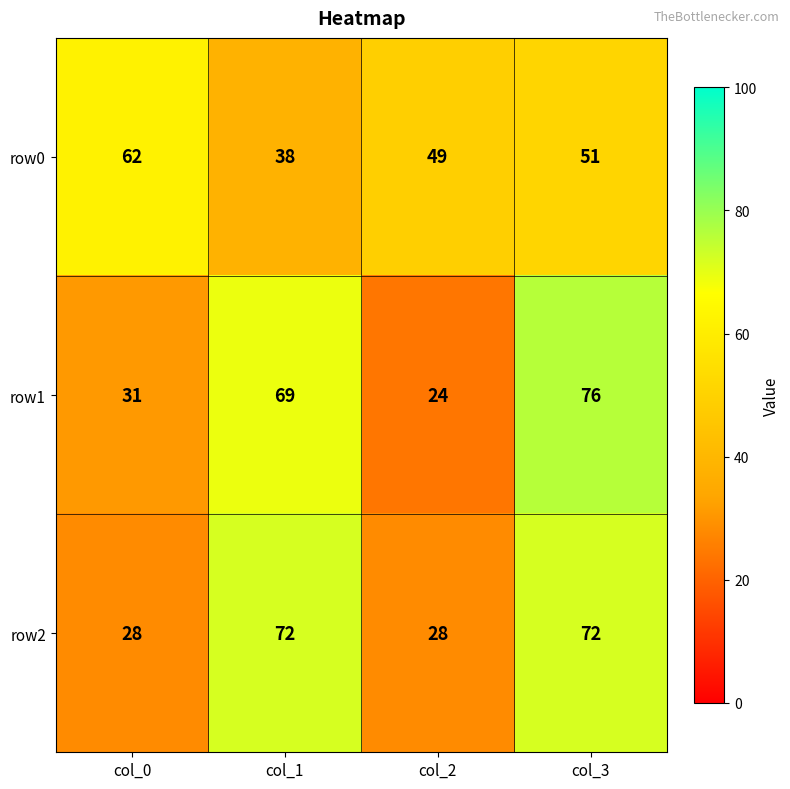

How many data points does each series have?

4